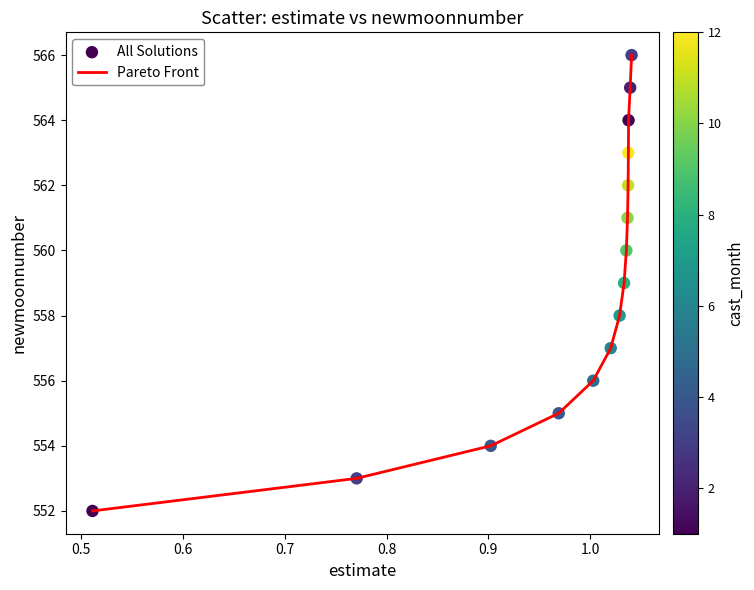

What is the difference between the maximum and minimum values?

14